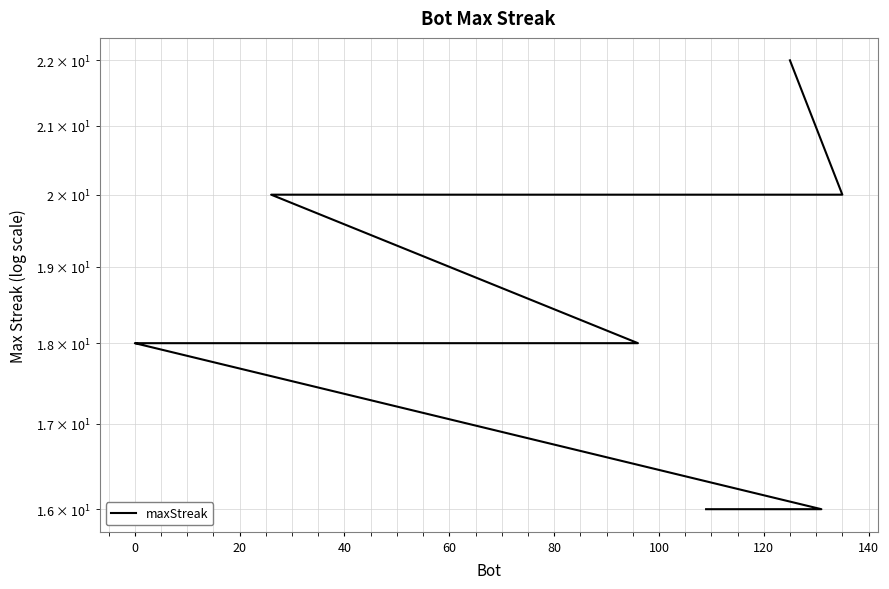

What is the greatest value displayed?

22